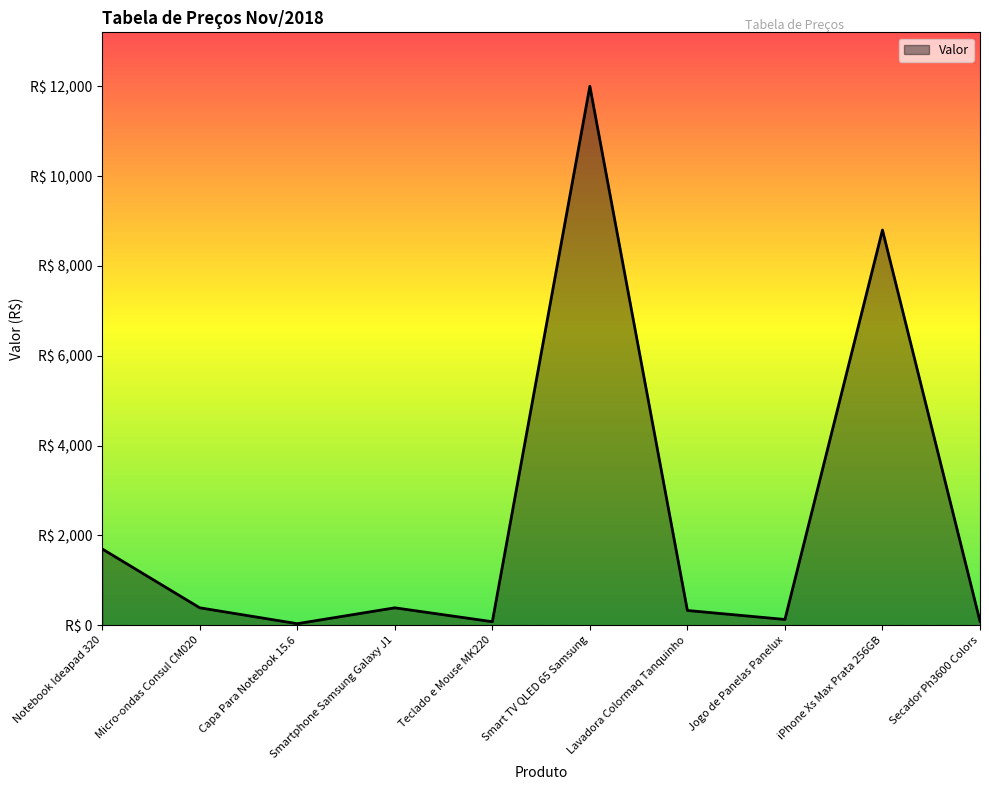

Does the chart display data point markers on the line(s)?

No